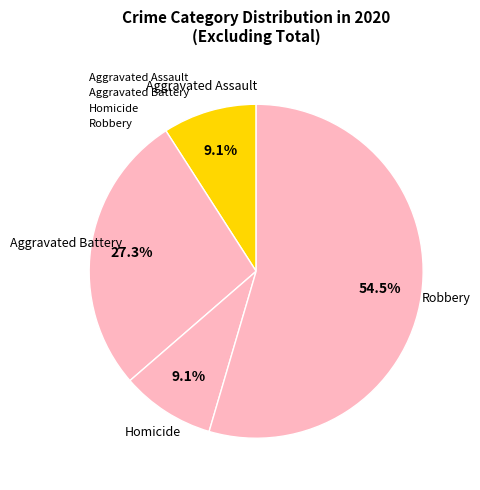

Count the number of slices in the pie.

4